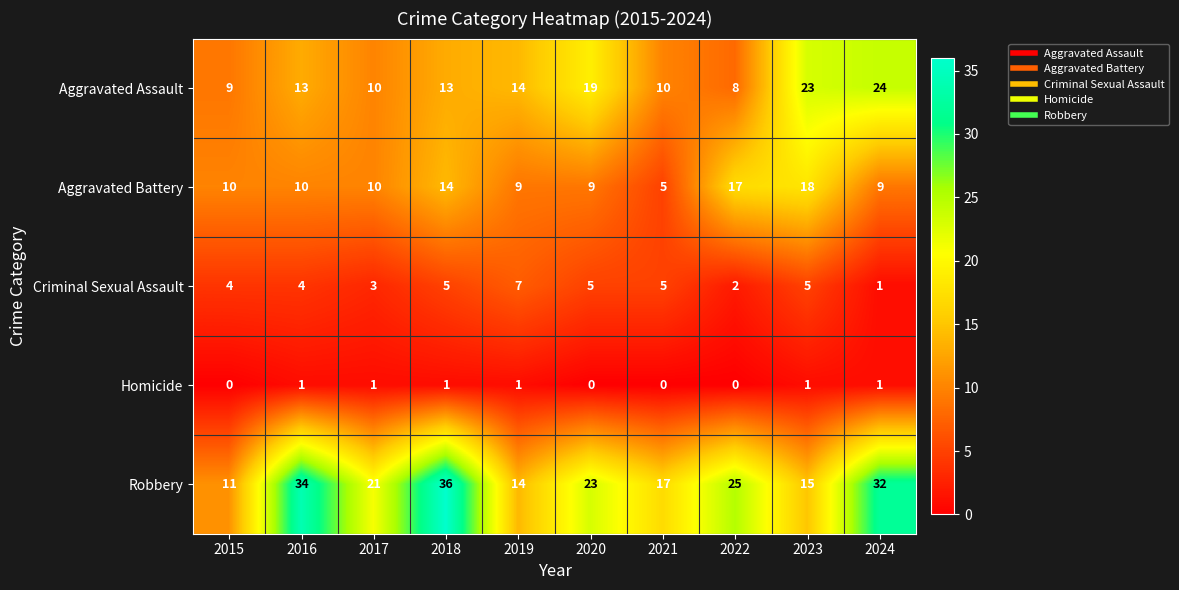

What is the difference between the maximum and minimum values in the Aggravated Assault series?

16